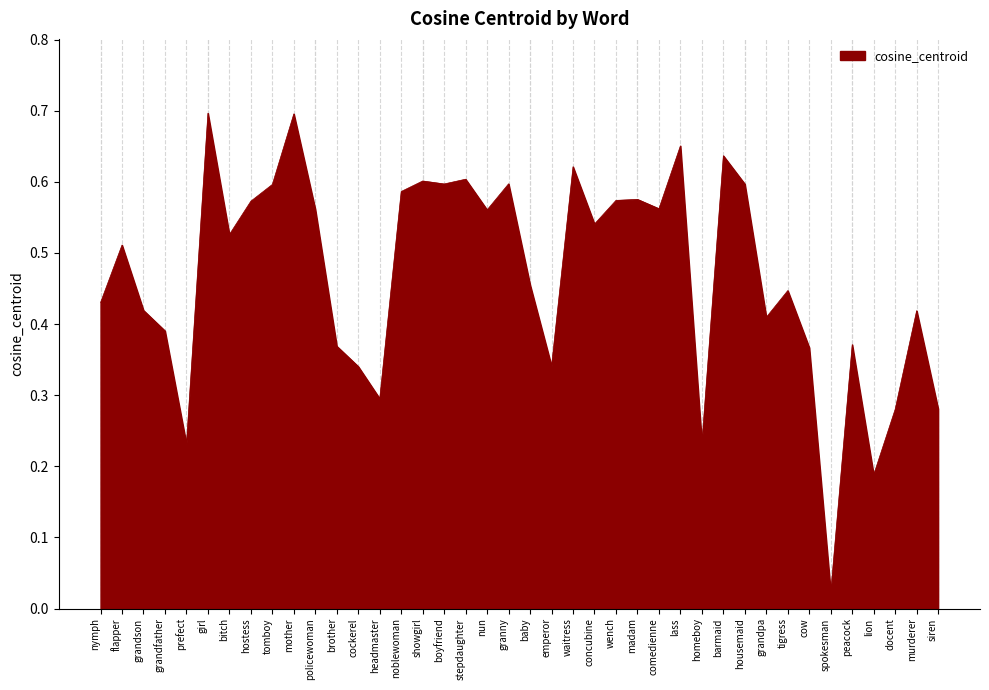

How many categories are shown in the chart?

40